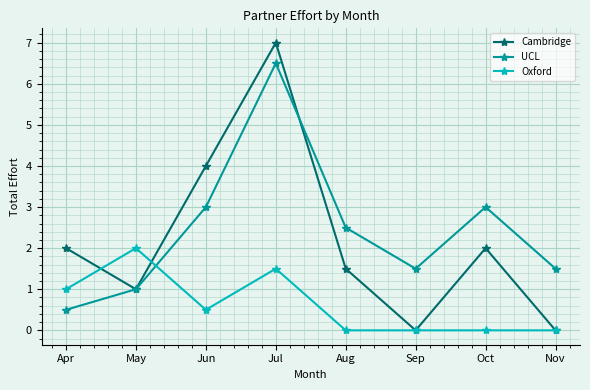

At which category is the sum across all series the highest?

Jul